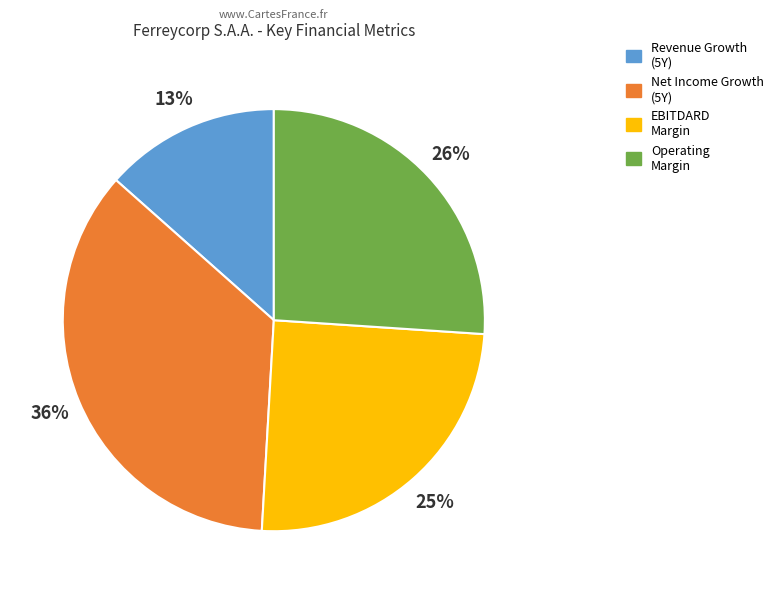

True or false: Operating Margin accounts for 18% of the total.

False